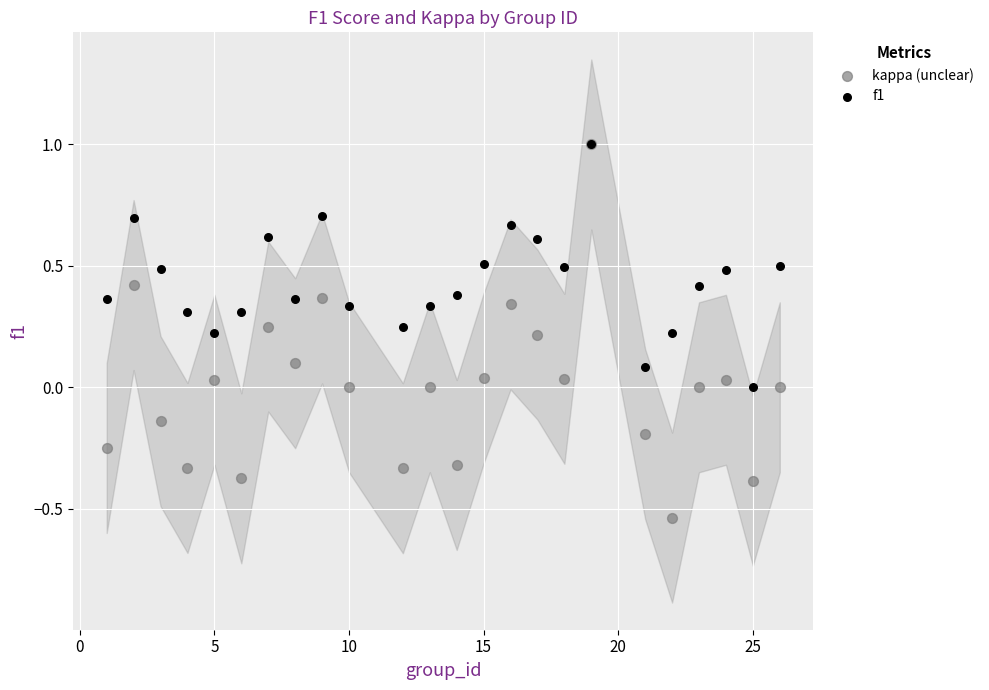

What are all the series names shown in the legend?

kappa (unclear), f1